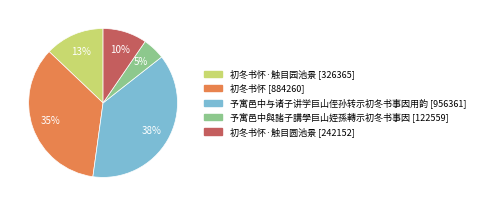

Is there a majority slice in this chart?

No